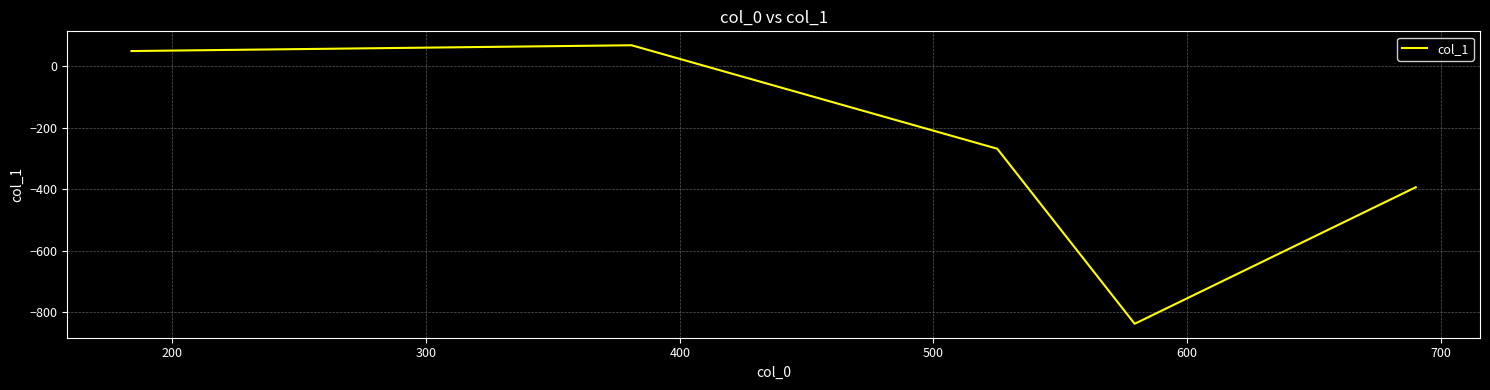

True or false: there are more than 2 points higher than both neighbors.

False